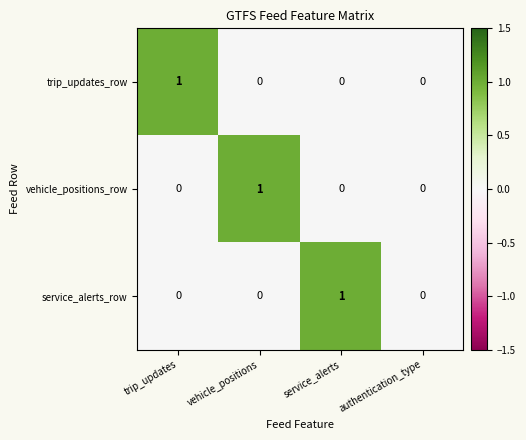

Between vehicle_positions and authentication_type, which series saw the biggest shift?

vehicle_positions_row